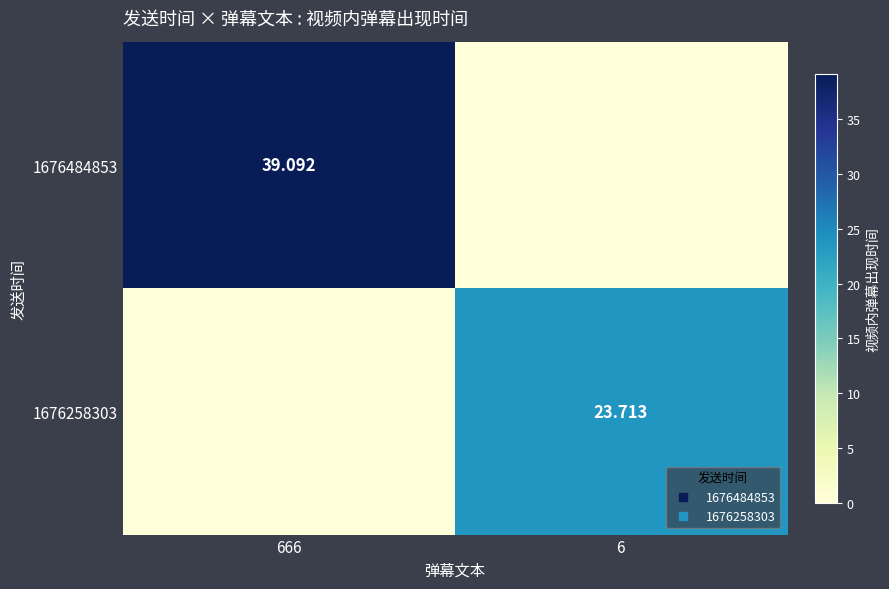

How many positive values does the 1676484853 series have?

1